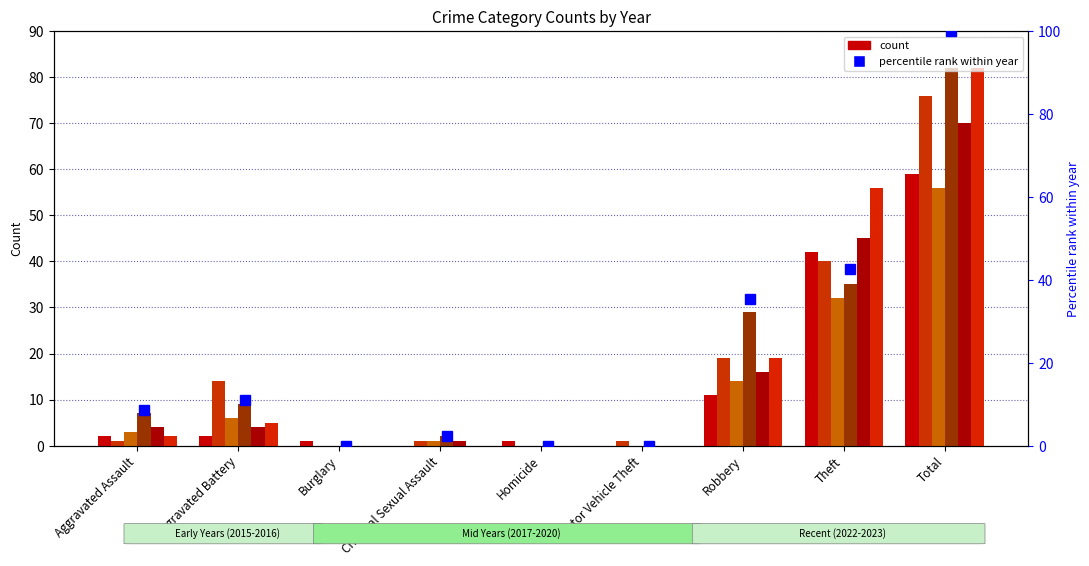

The 2016 series shows 16 at Robbery. True or false?

True